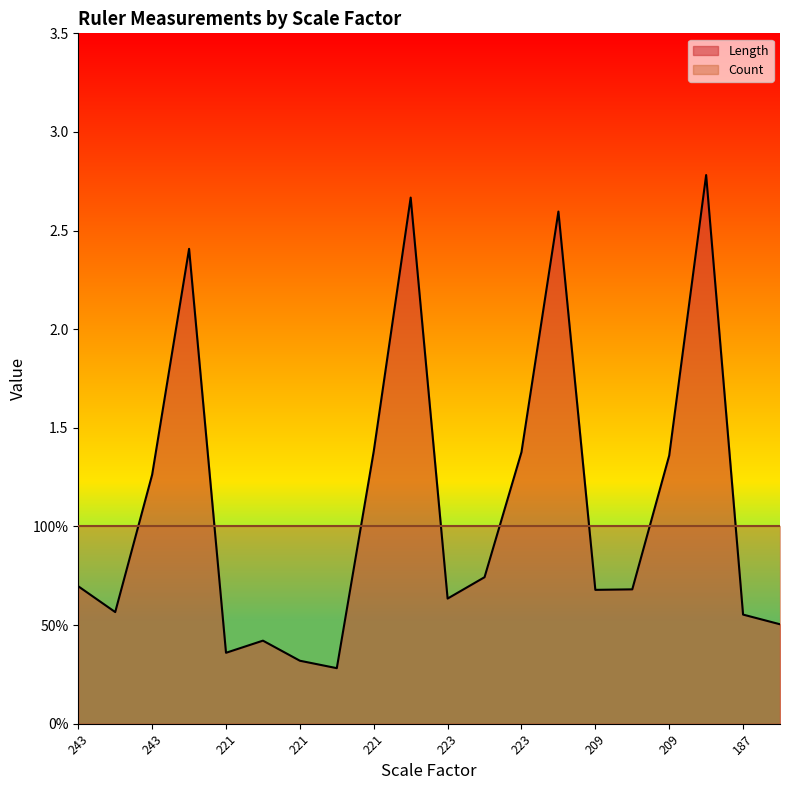

Reading left to right, what are all the values shown in this chart?

0.7	0.6	1.3	2.4	0.4	0.4	0.3	0.3	1.4	2.7	0.6	0.7	1.4	2.6	0.7	0.7	1.4	2.8	0.6	0.5